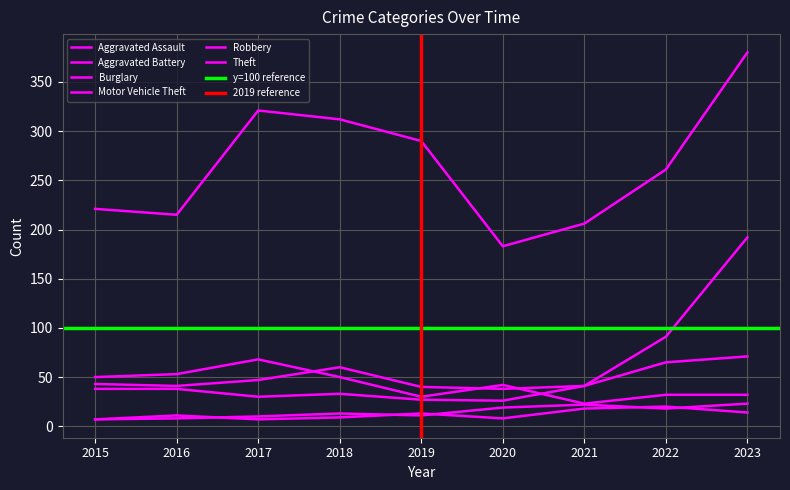

Is it true that Motor Vehicle Theft equals 27 at 2019?

True